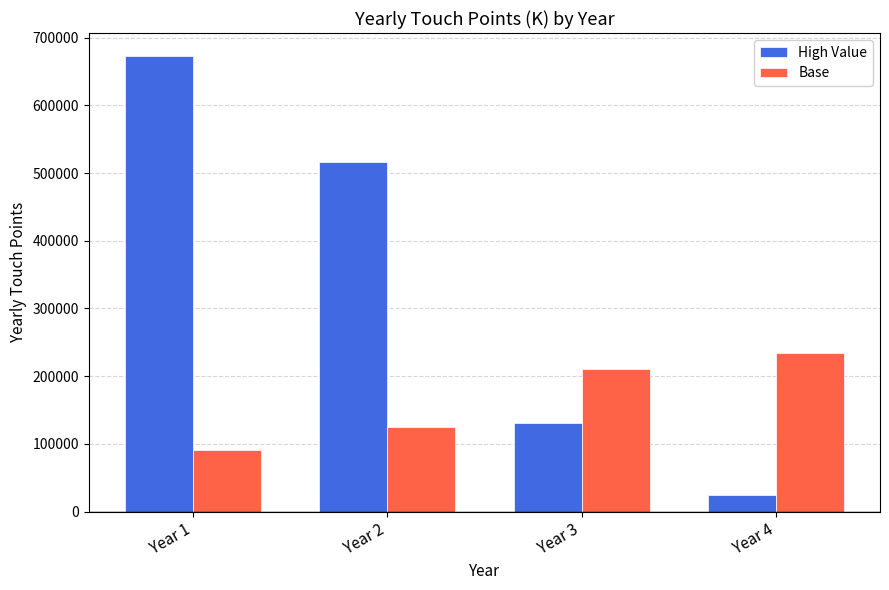

Rank the series at Year 1 from highest to lowest value.

High Value, Base